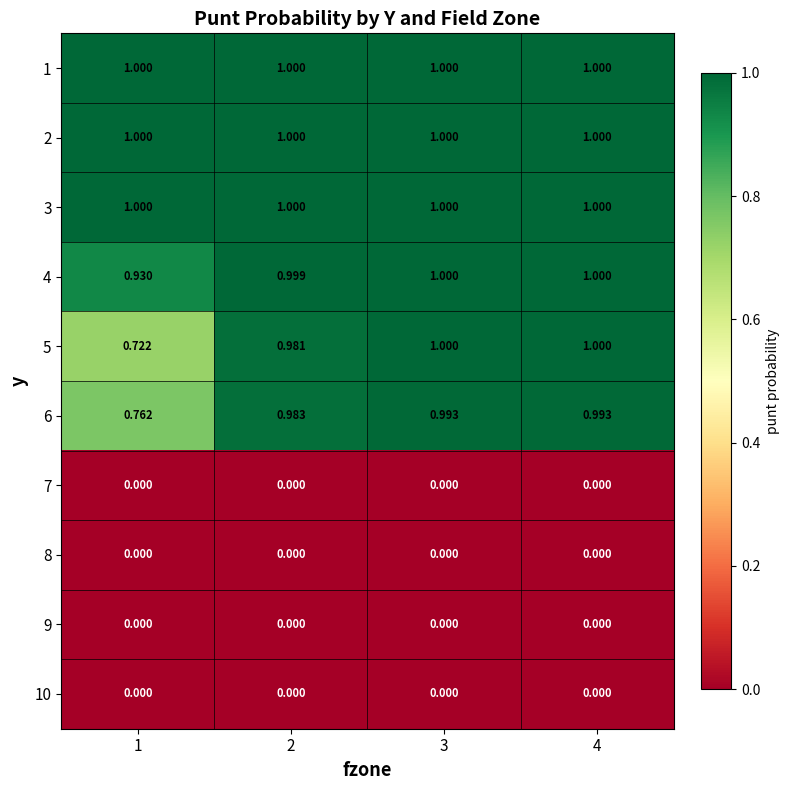

Is the value of 6 at 4 greater than the value of 1 at 2?

No